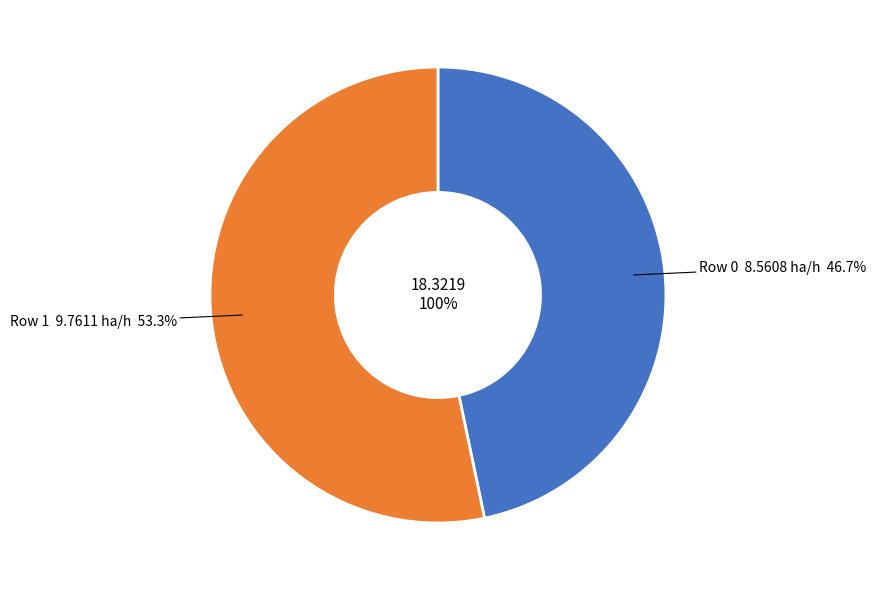

How many segments does this pie chart have?

2